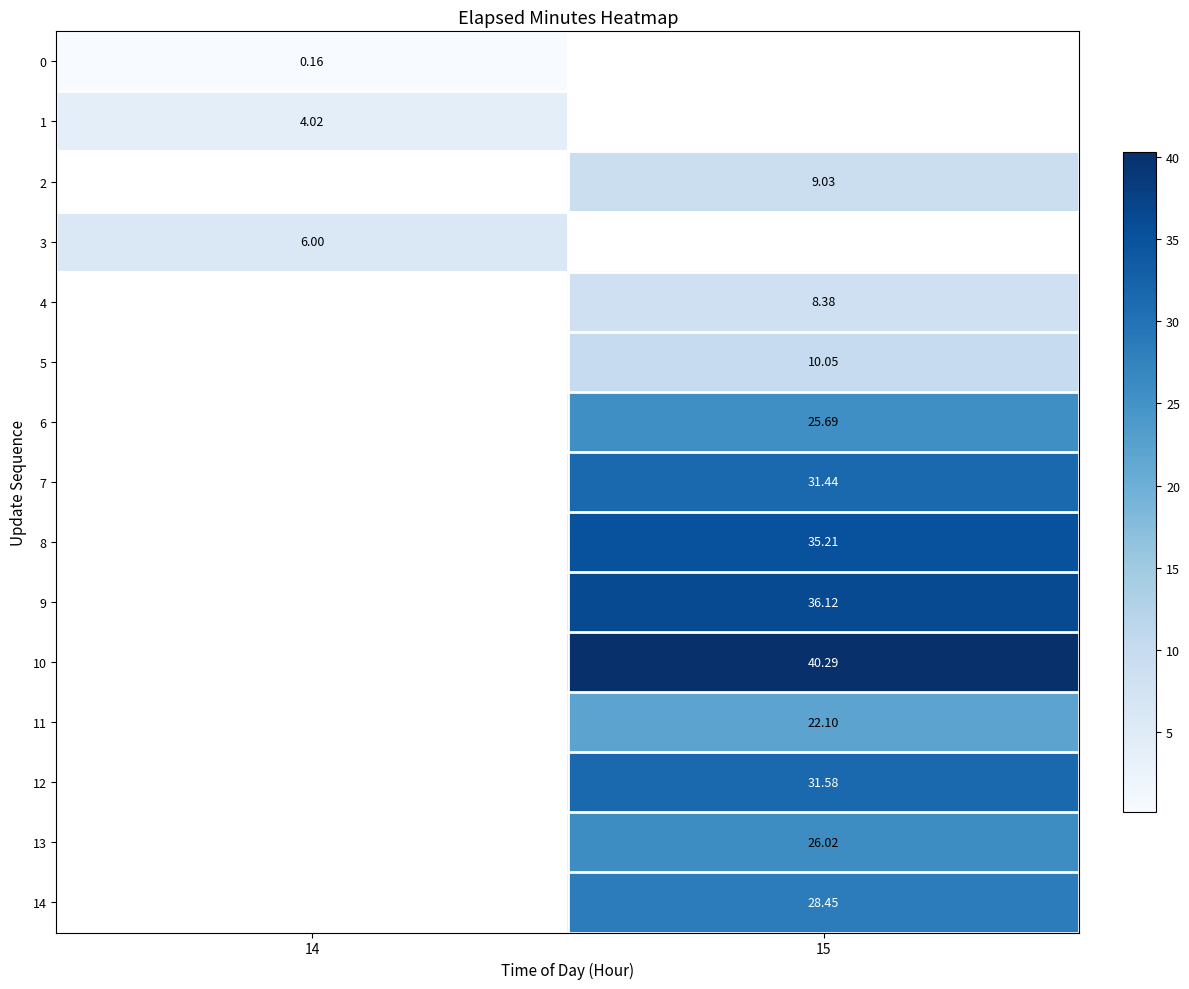

Count the number of data series in this chart.

15